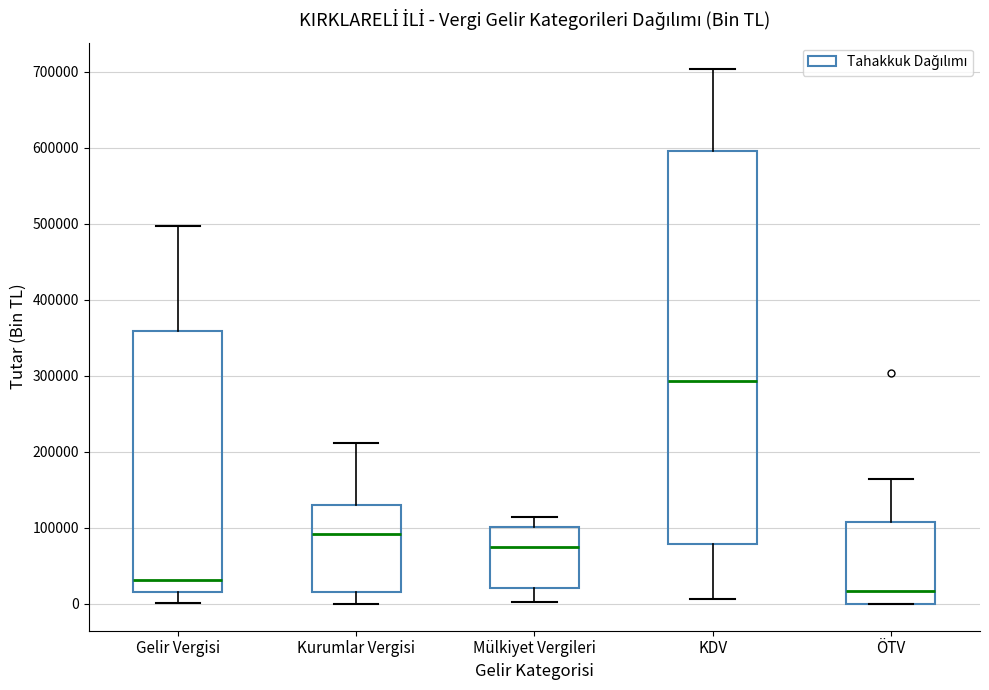

Which box has the highest median line?

KDV